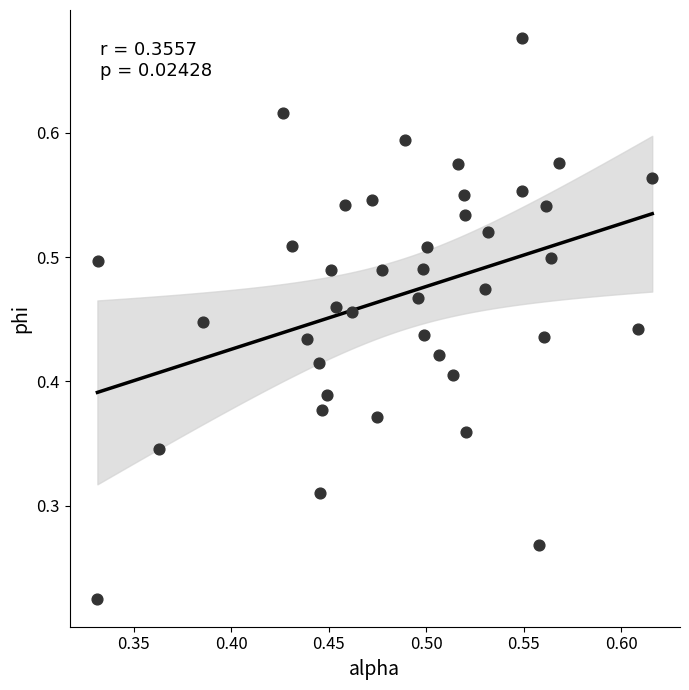

Count the number of points in this scatter plot.

40